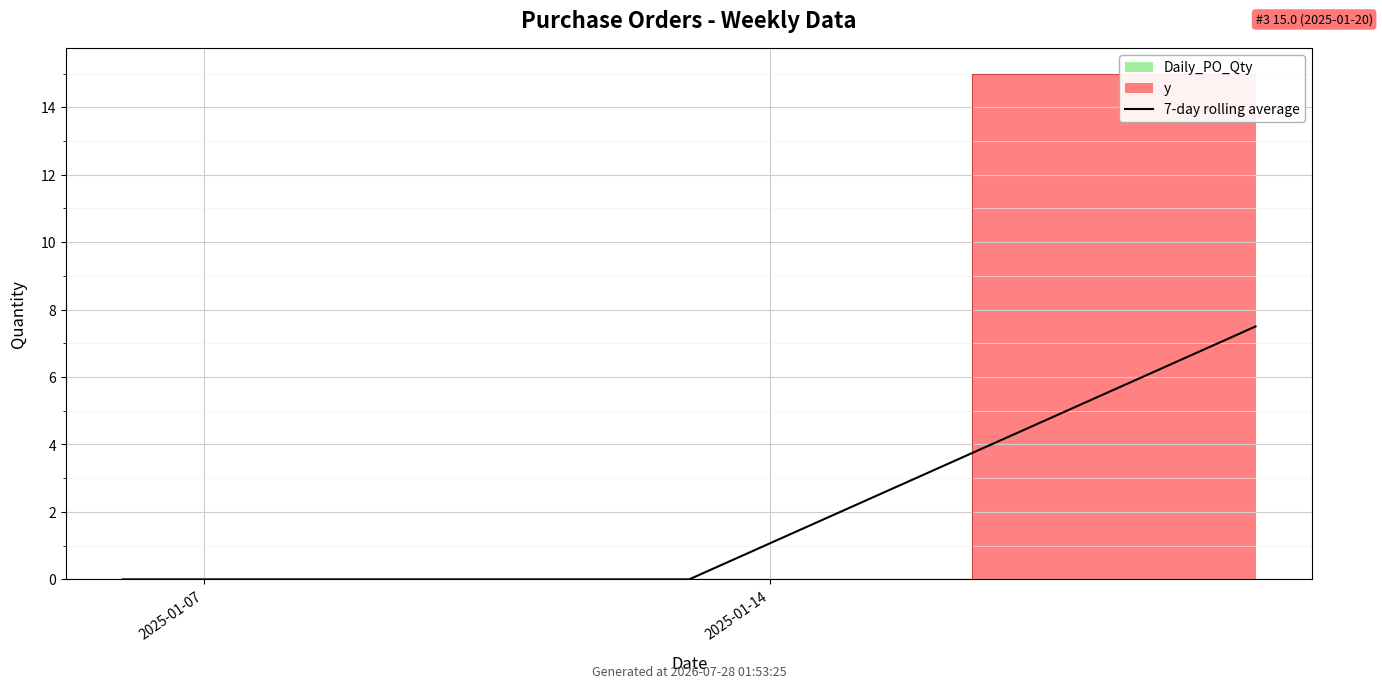

What is the difference between the maximum and minimum values?

7.5